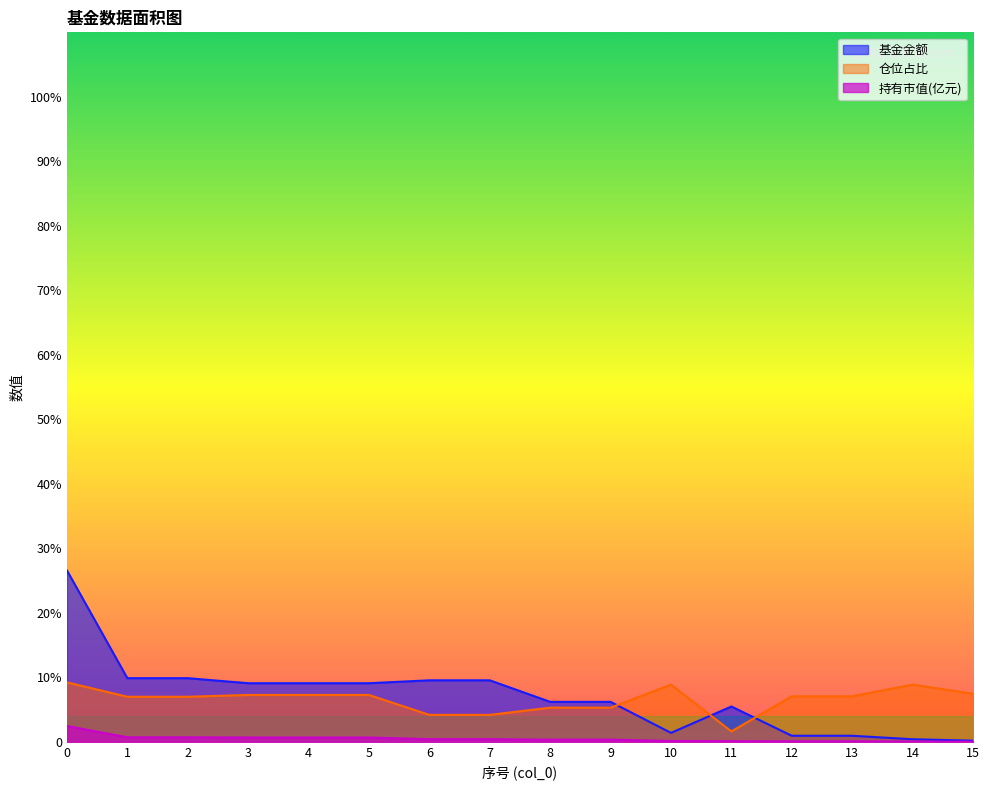

True or false: 基金金额 has a value of 5.5 at 11.

True